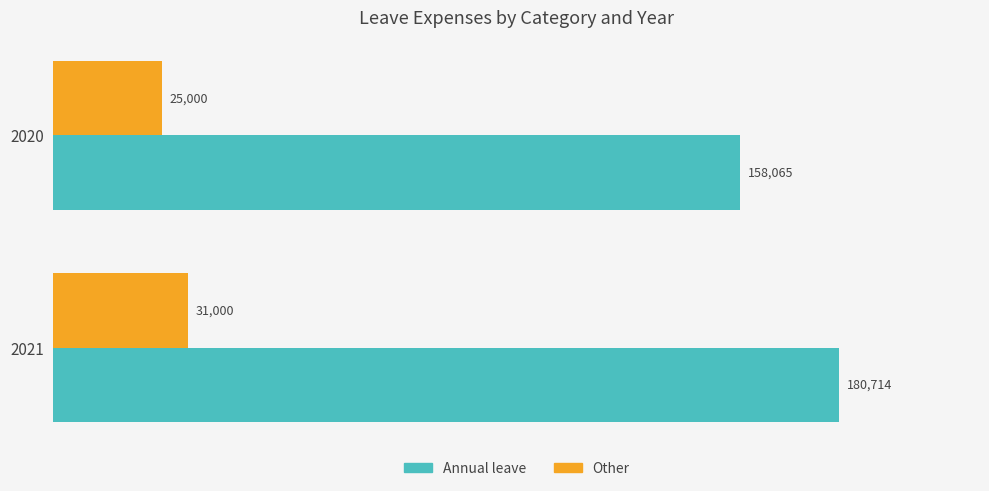

What is the sum of all Annual leave values?

338779